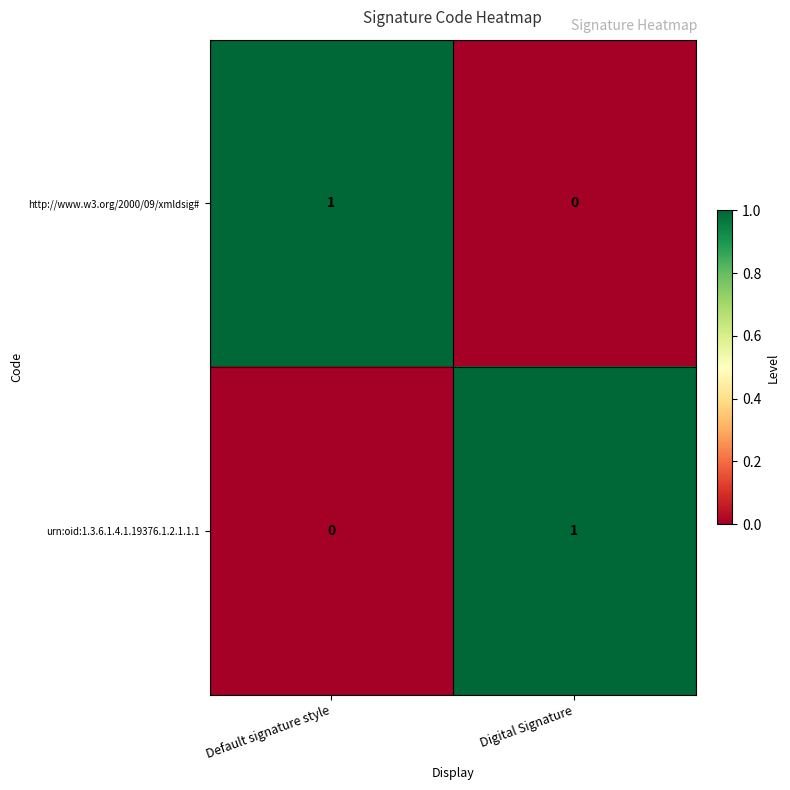

What is the difference between the highest and lowest values at Default signature style?

1